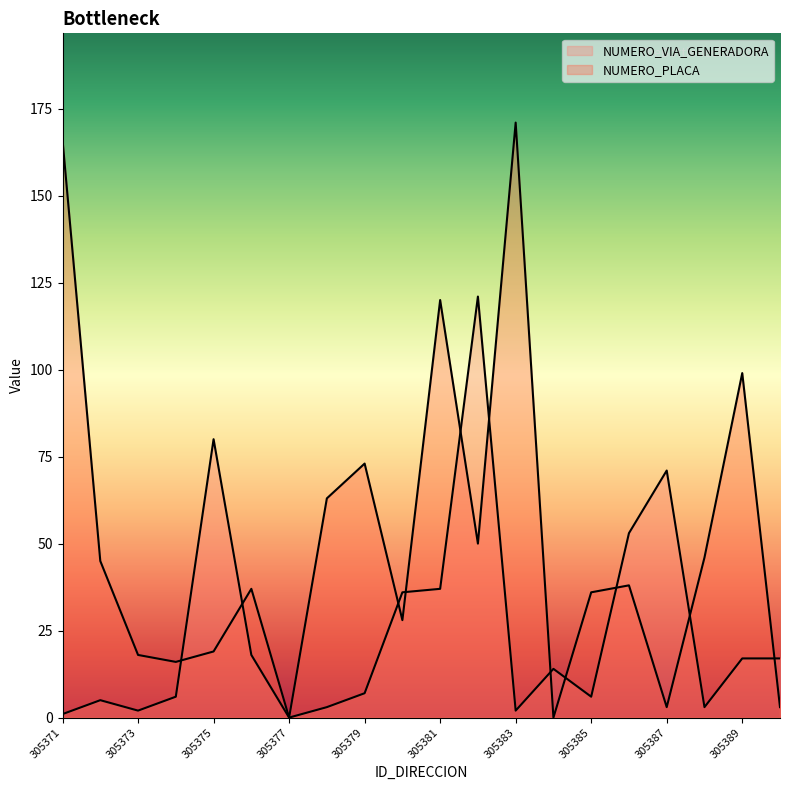

Which series ends up on top after the final intersection of NUMERO_VIA_GENERADORA and NUMERO_PLACA?

NUMERO_VIA_GENERADORA